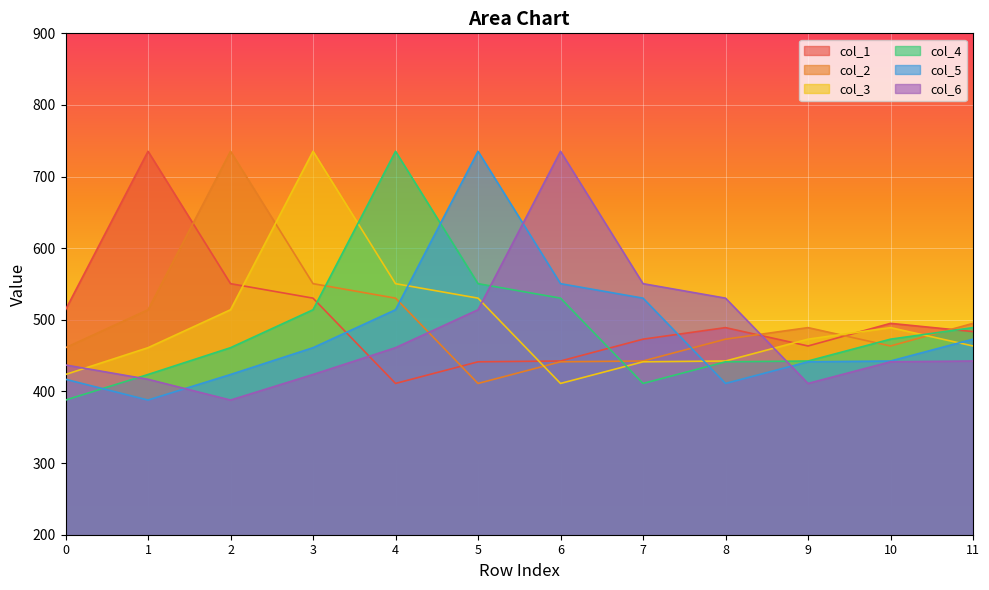

True or false: col_5 has a value of 742.1 at 6.

False